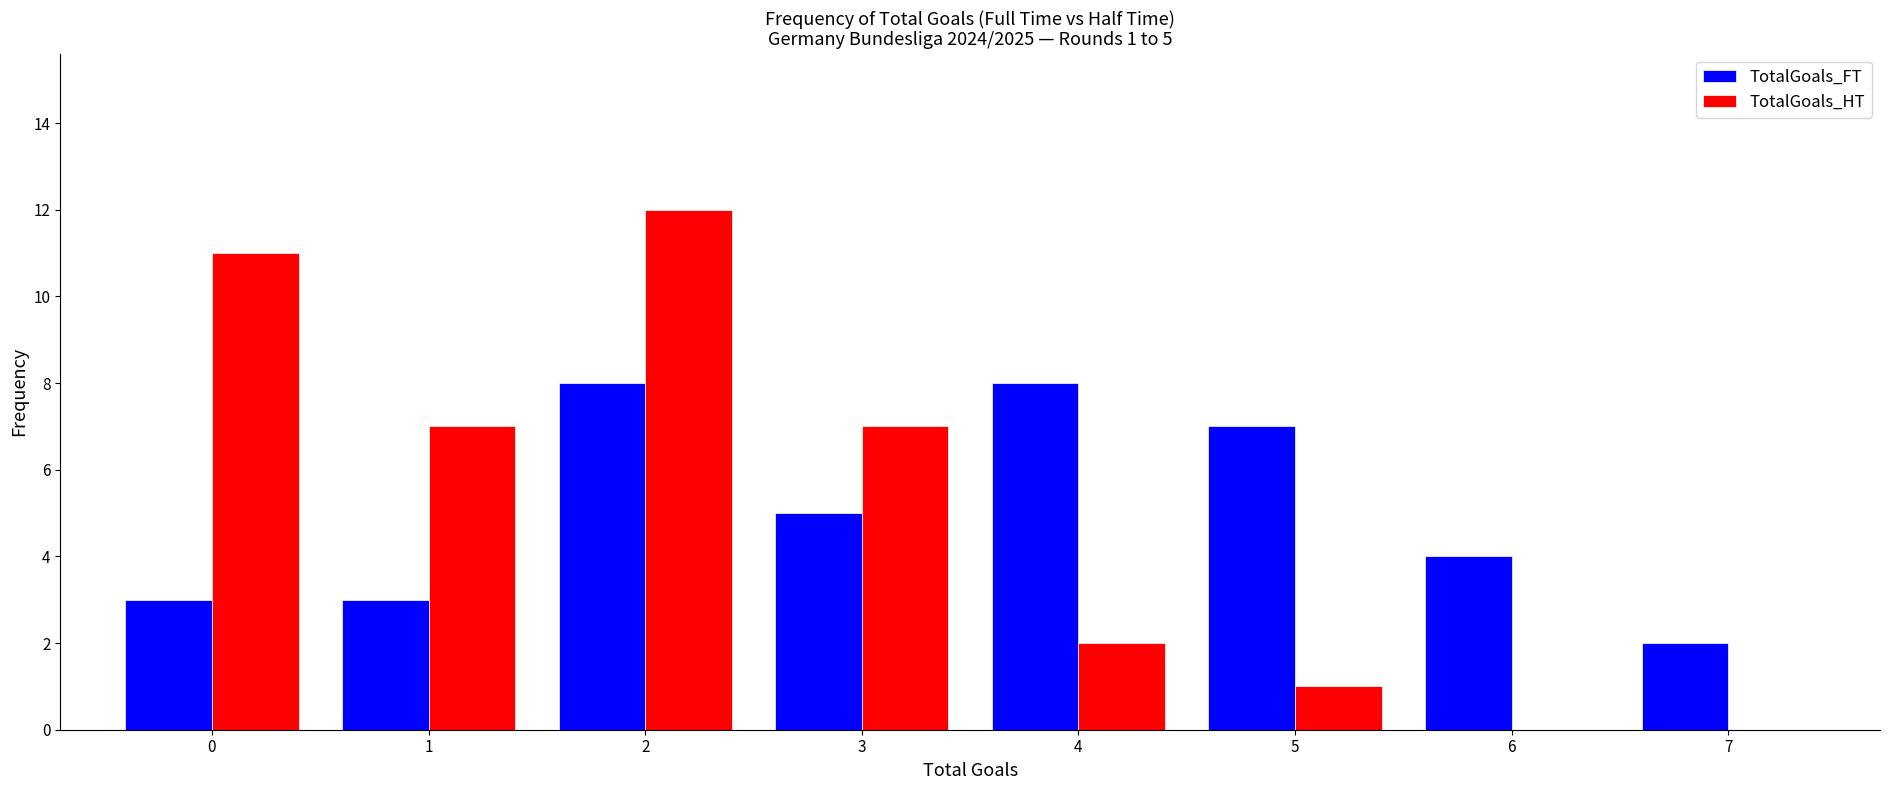

Reading left to right, what are all the values shown in this chart?

TotalGoals_FT: 0=3	1=3	2=8	3=5	4=8	5=7	6=4	7=2
TotalGoals_HT: 0=11	1=7	2=12	3=7	4=2	5=1	6=0	7=0